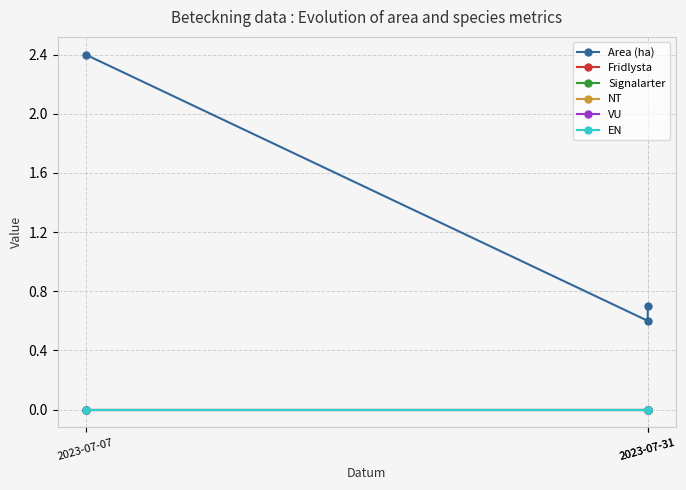

Rank the categories by NT value from lowest to highest.

2023-07-07, 2023-07-31, 2023-07-31